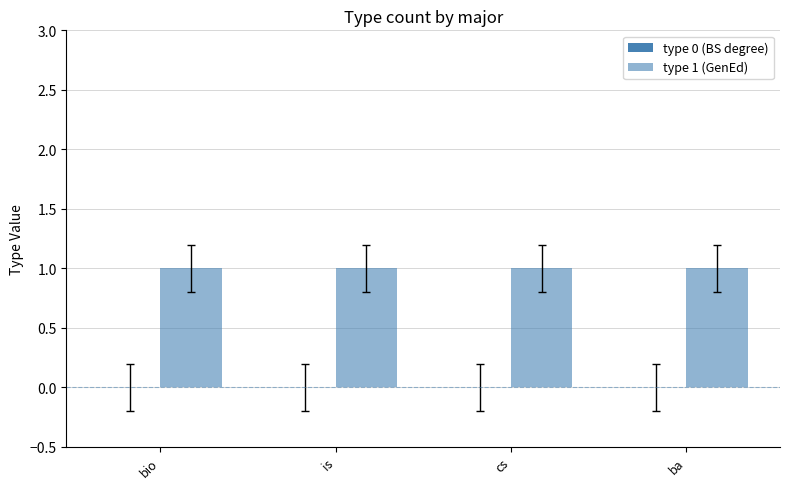

Between cs and bio, which is larger?

cs